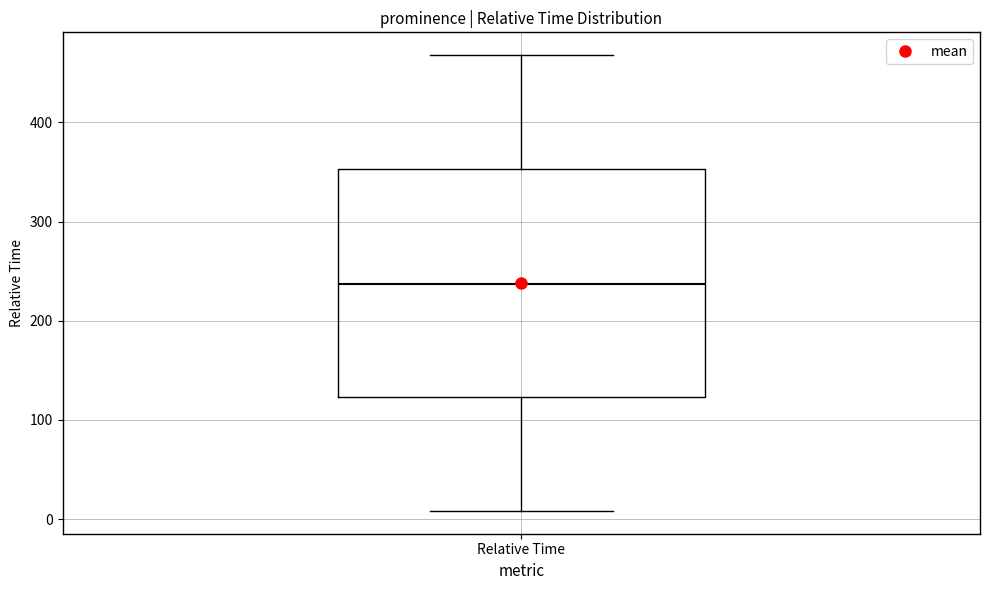

Where does the median line of the box for Relative Time sit on the y-axis? The values are not printed on the chart, so give them approximately, as read against the axis.

240